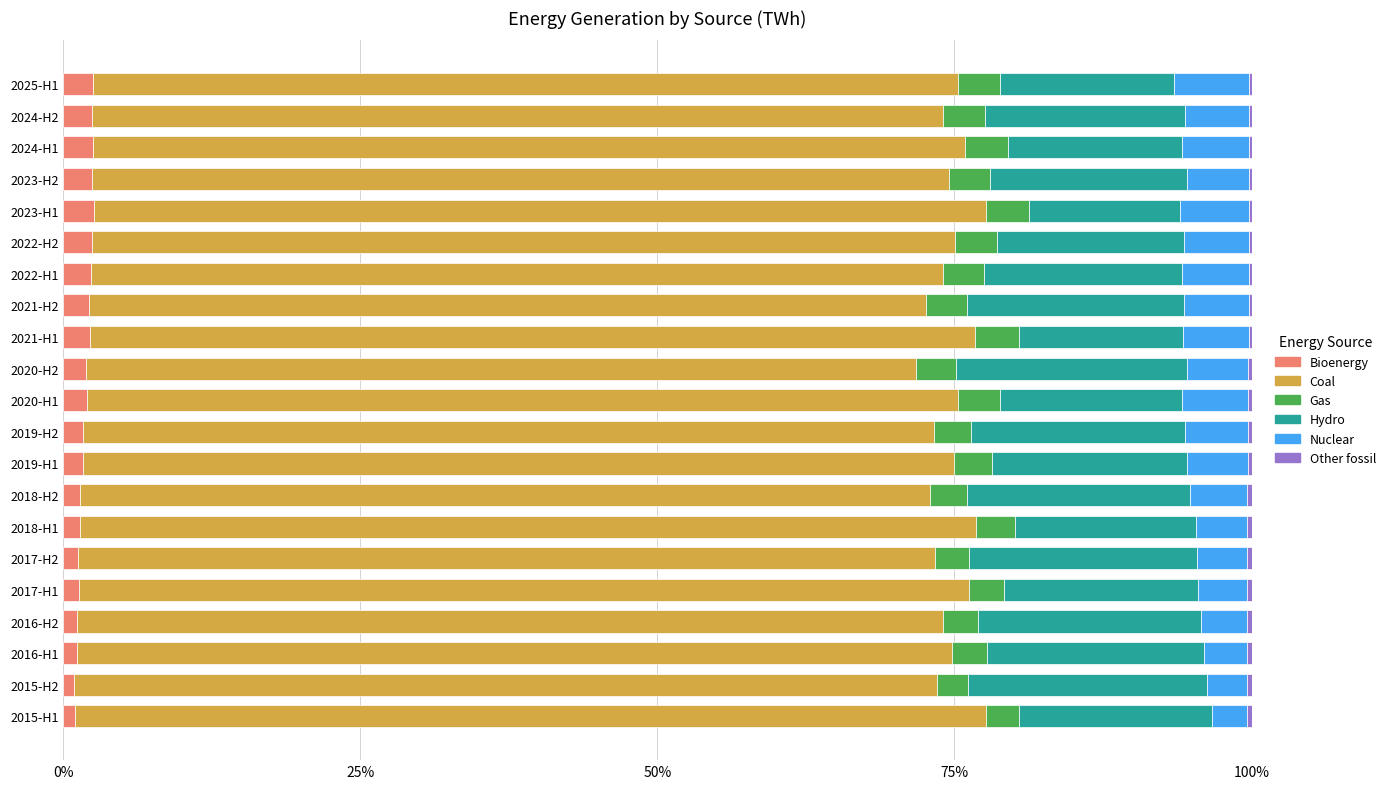

How many bars are there in total?

126